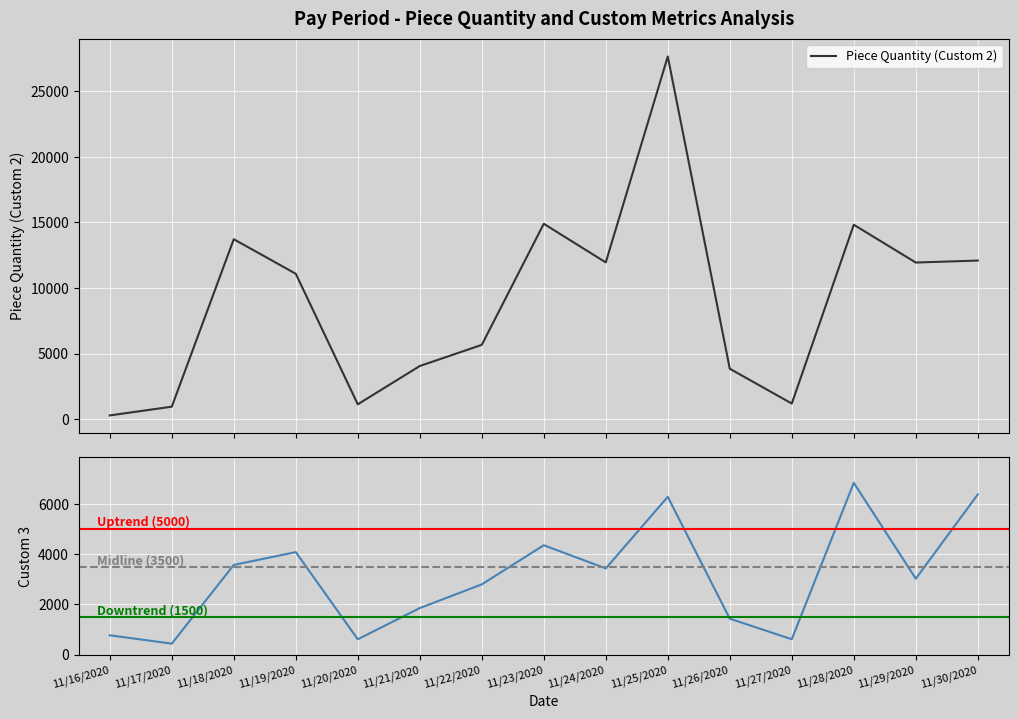

Reading left to right, what are all the values shown in this chart?

Piece Quantity (Custom 2): 284	951	13718	11086	1132	4051	5664	14896	11951	27654	3844	1190	14823	11941	12092
Custom 3: 766	433	3571	4082	607	1851	2796	4356	3433	6287	1428	608	6845	3024	6382